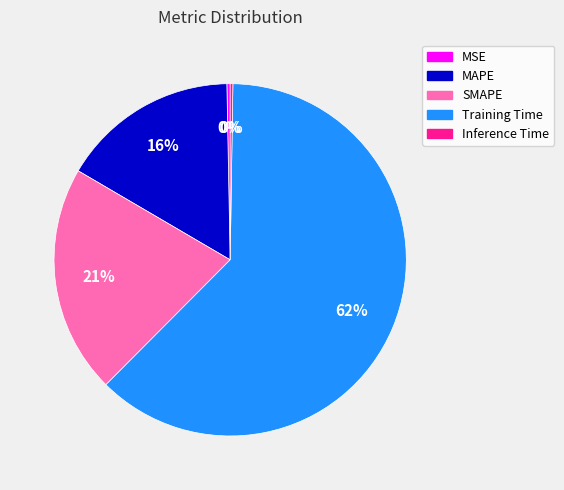

Is it true that SMAPE is 15% of the pie?

False